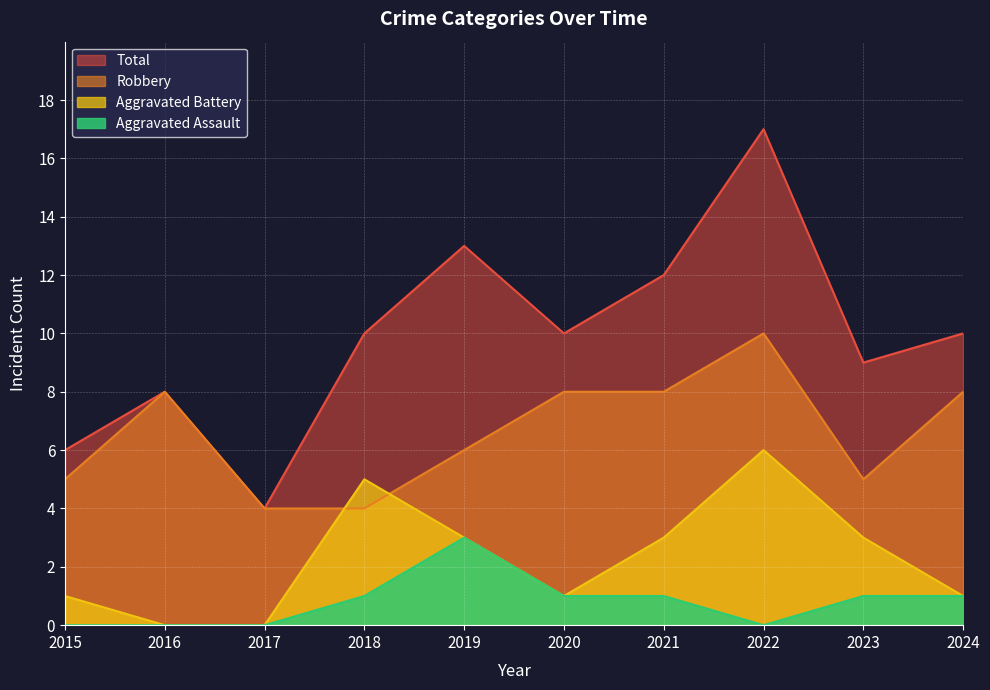

What is the value of the Aggravated Assault point at the 9th from the left?

1